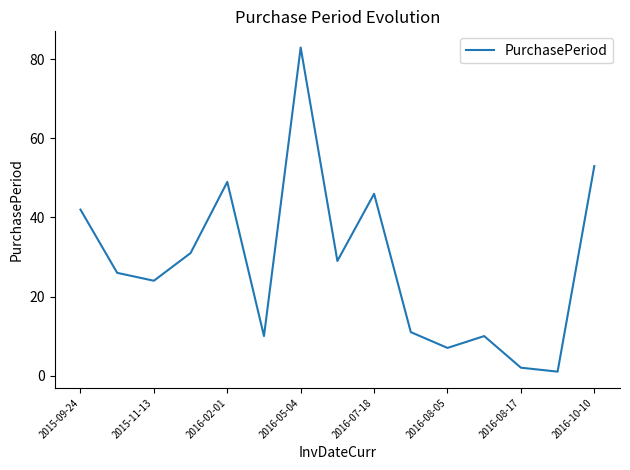

What is the greatest value displayed?

83